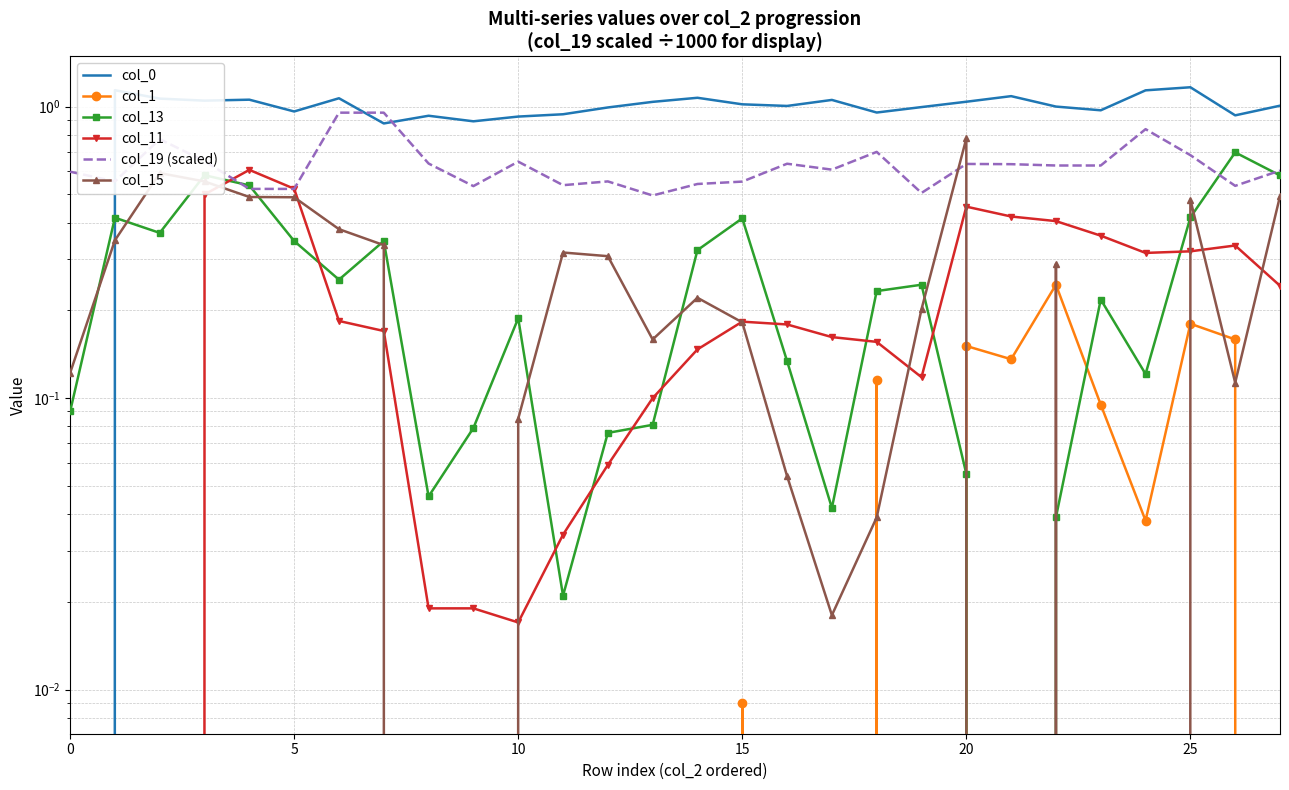

Which label corresponds to the largest value in the chart?

25